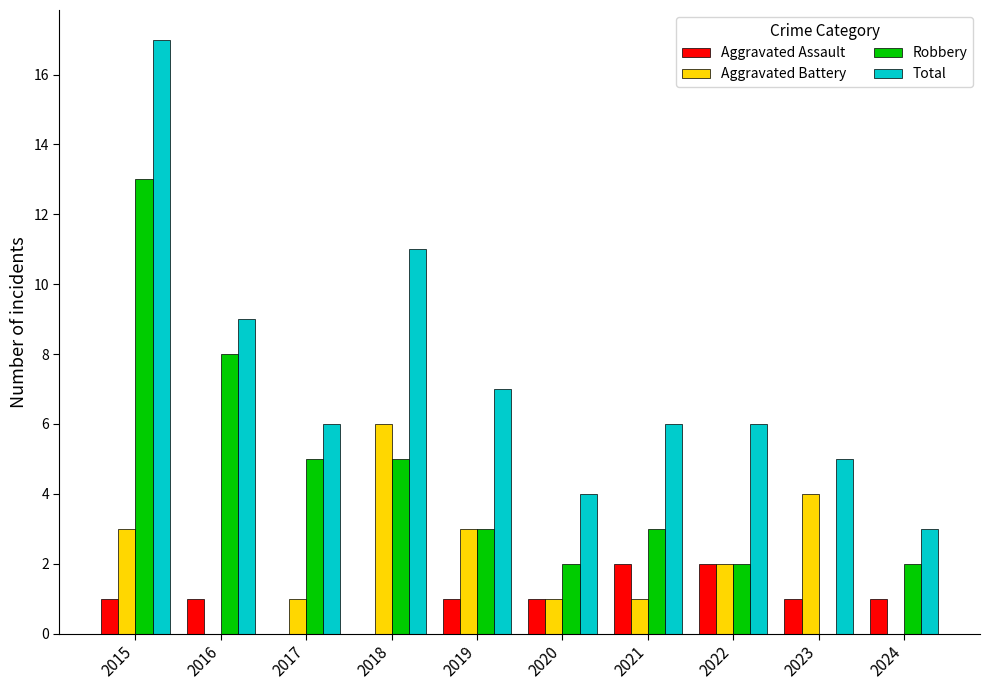

Reading left to right, list all the values displayed in this chart.

Aggravated Assault: 2015=1	2016=1	2017=0	2018=0	2019=1	2020=1	2021=2	2022=2	2023=1	2024=1
Aggravated Battery: 2015=3	2016=0	2017=1	2018=6	2019=3	2020=1	2021=1	2022=2	2023=4	2024=0
Robbery: 2015=13	2016=8	2017=5	2018=5	2019=3	2020=2	2021=3	2022=2	2023=0	2024=2
Total: 2015=17	2016=9	2017=6	2018=11	2019=7	2020=4	2021=6	2022=6	2023=5	2024=3